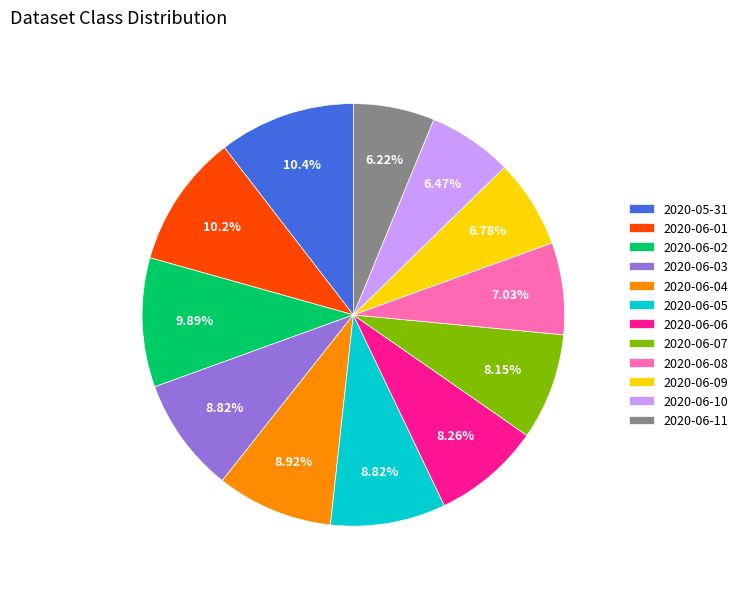

Is there any slice that represents more than half of the pie?

No